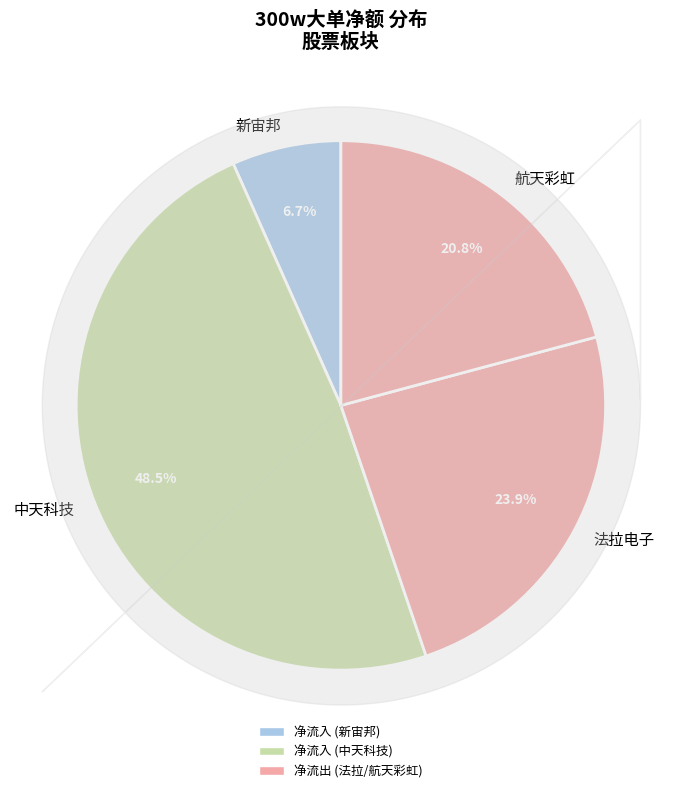

Which category has the smallest portion of the pie?

新宙邦